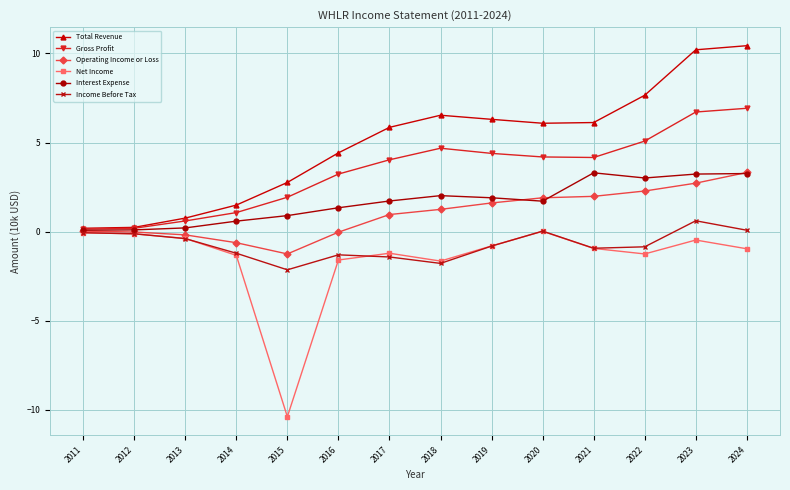

In Interest Expense, how many points are lower than both neighbors (excluding endpoints)?

2